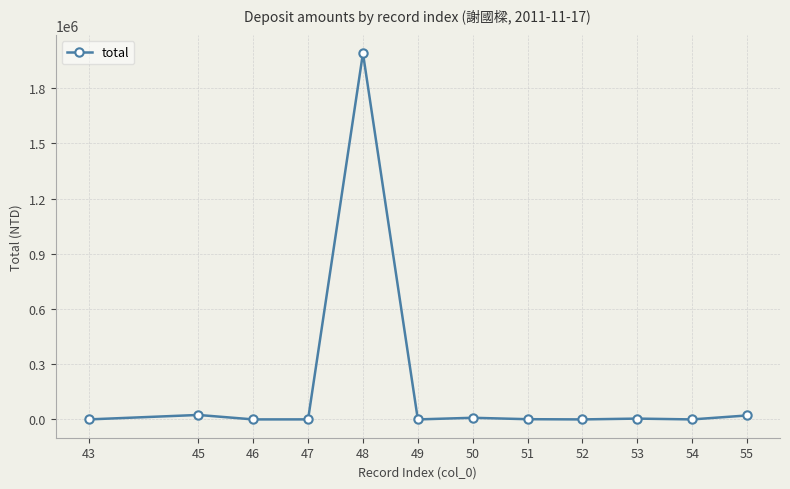

Which has a higher value, 45 or 49?

45